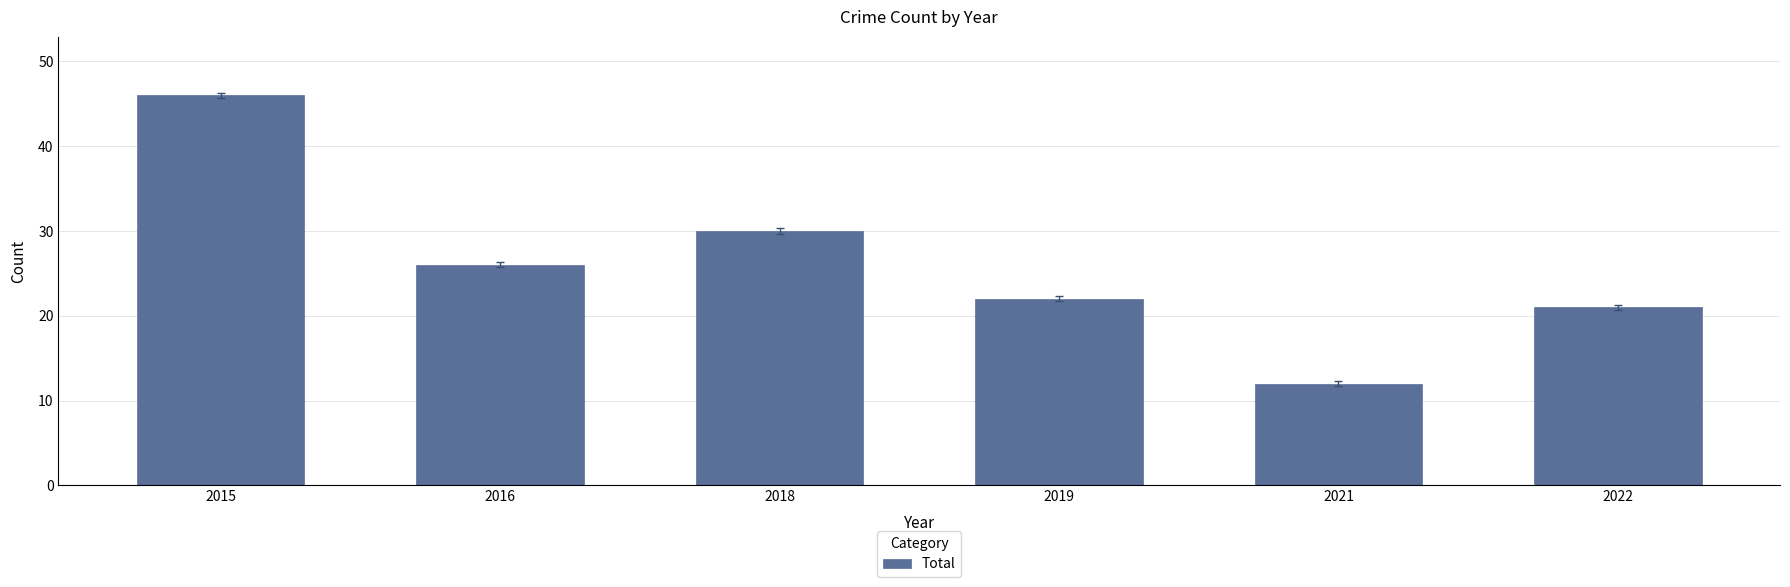

How many values are below 26?

3